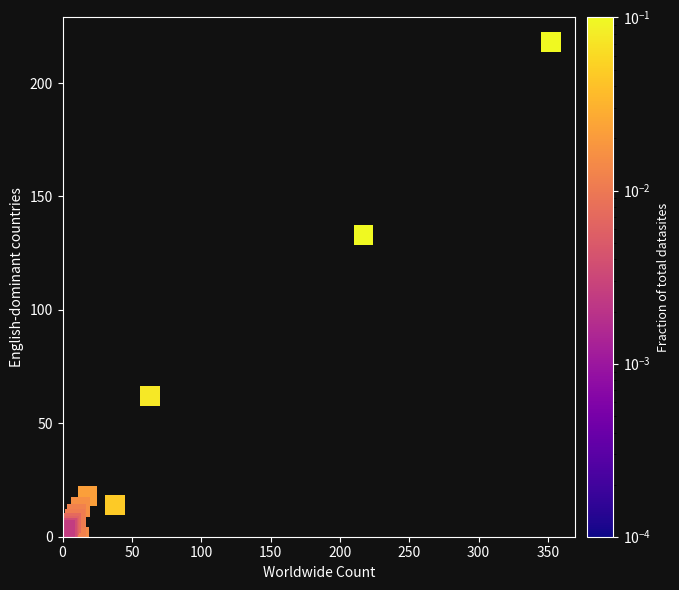

What Y value in the scatter plot is closest to 109?

133